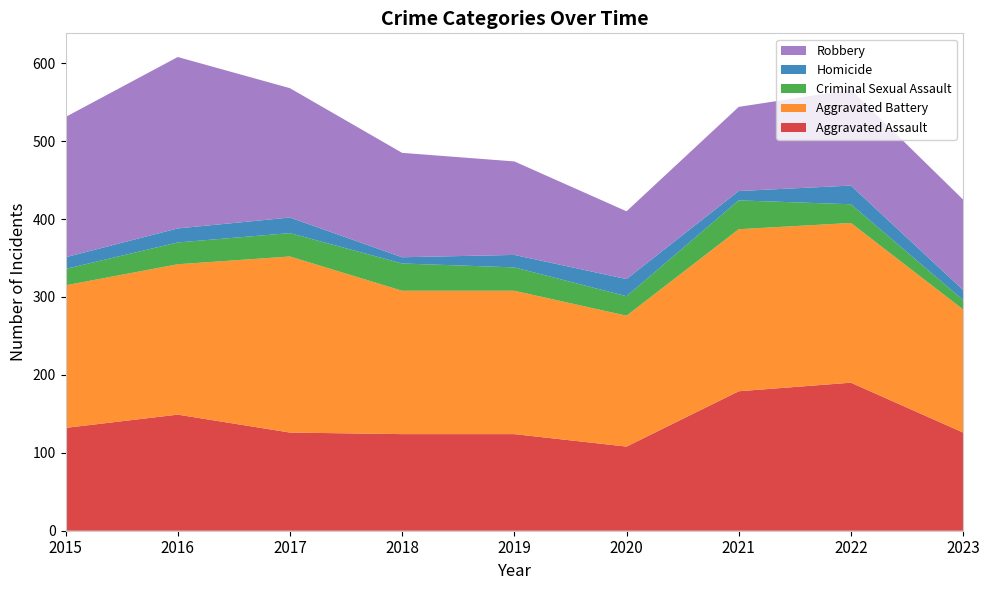

Reading left to right, extract all data points from this chart.

Aggravated Assault: 132	149	126	124	124	108	179	190	126
Aggravated Battery: 183	193	226	184	184	168	208	205	158
Criminal Sexual Assault: 21	28	30	35	30	25	37	24	12
Homicide: 15	18	20	8	16	22	12	24	13
Robbery: 180	220	166	134	120	87	108	123	116